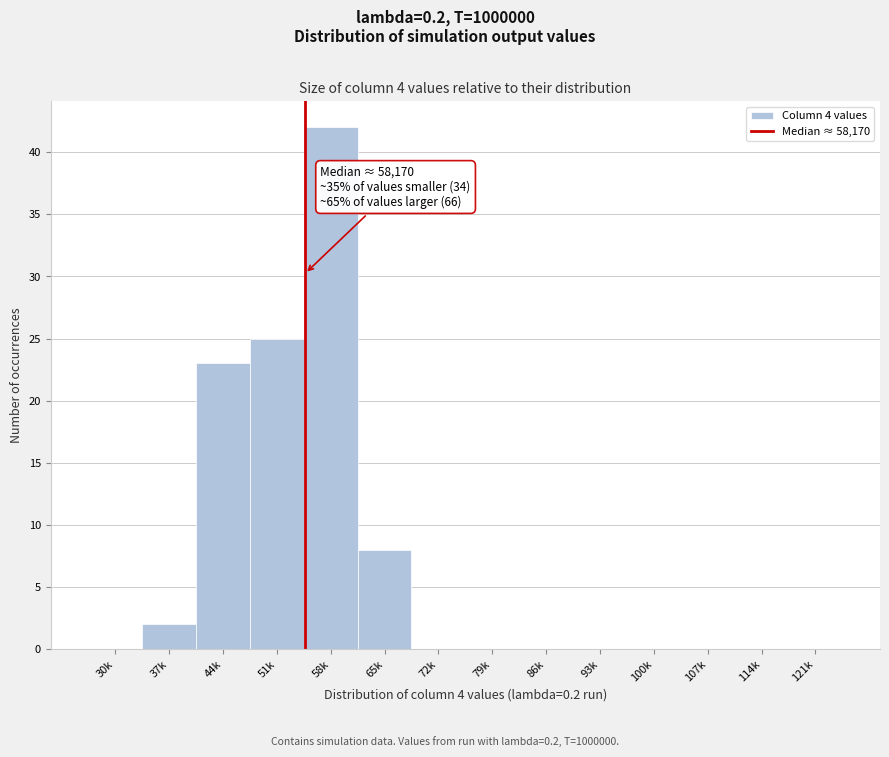

Reading left to right, list all the values displayed in this chart.

30k=0	37k=2	44k=23	51k=25	58k=42	65k=8	72k=0	79k=0	86k=0	93k=0	100k=0	107k=0	114k=0	121k=0